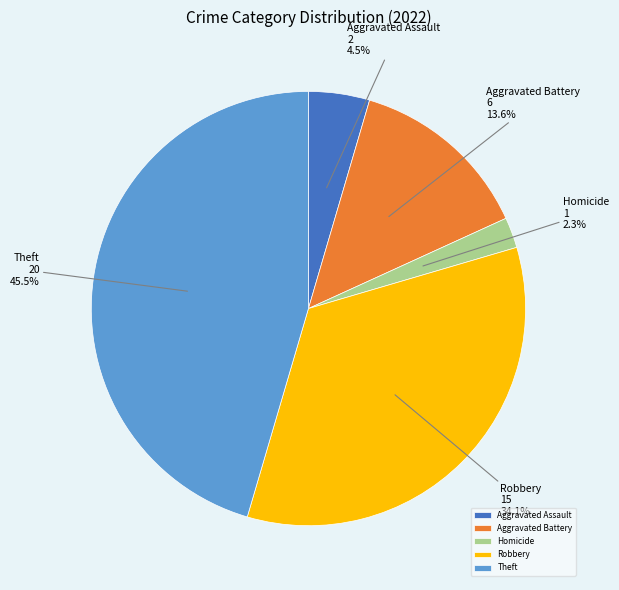

Which category has the biggest portion of the pie?

Theft